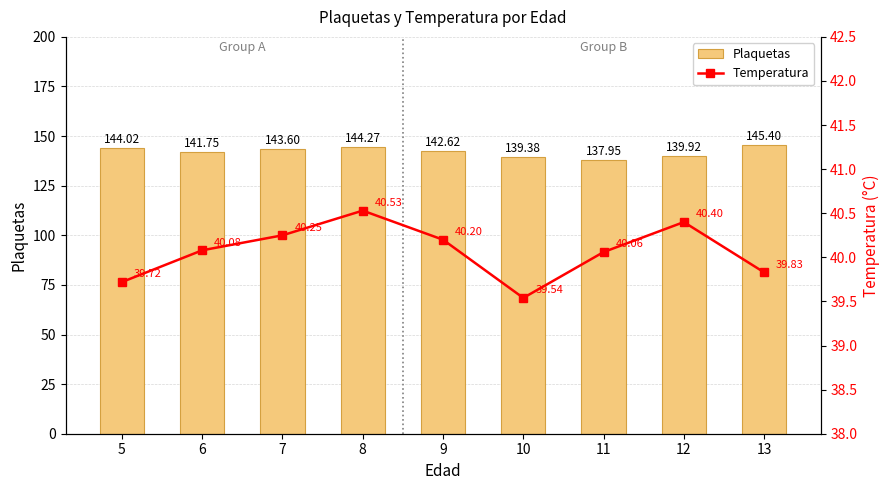

What is the sum of all Plaquetas values?

1278.9